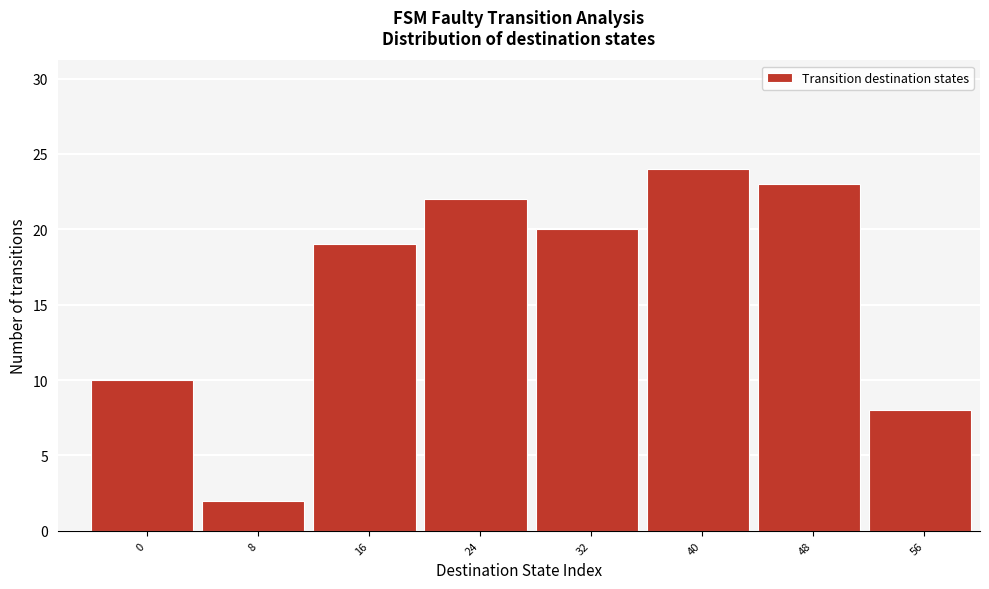

Reading right to left, list all the values displayed in this chart.

8	23	24	20	22	19	2	10